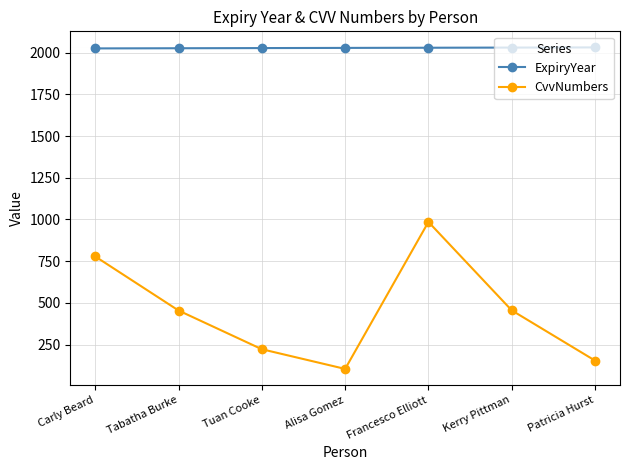

At which category does the chart reach its minimum across all series?

Alisa Gomez